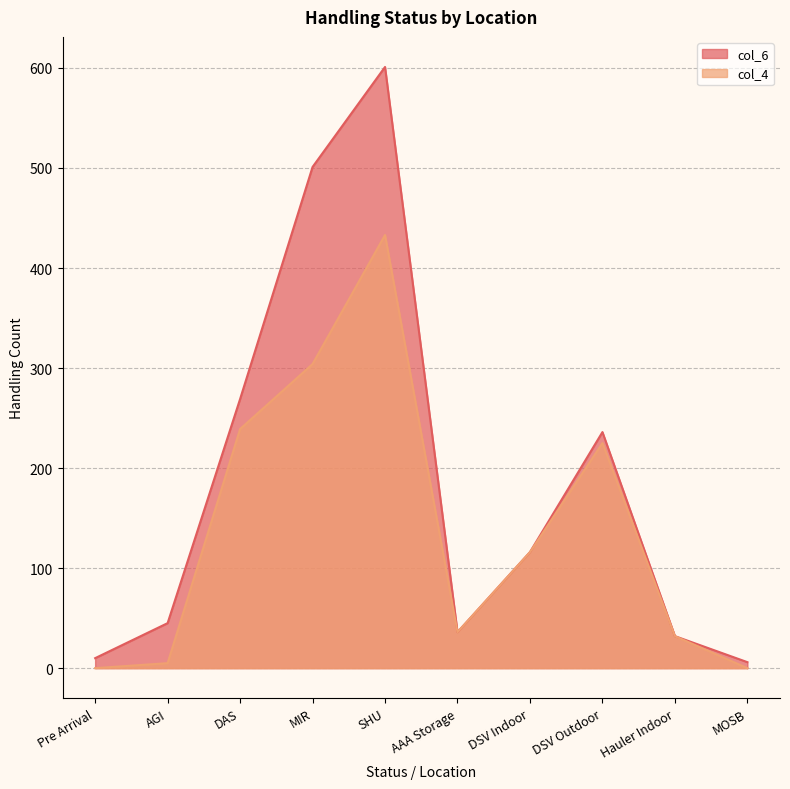

What is the value of the col_6 point at the 10th from the left?

6